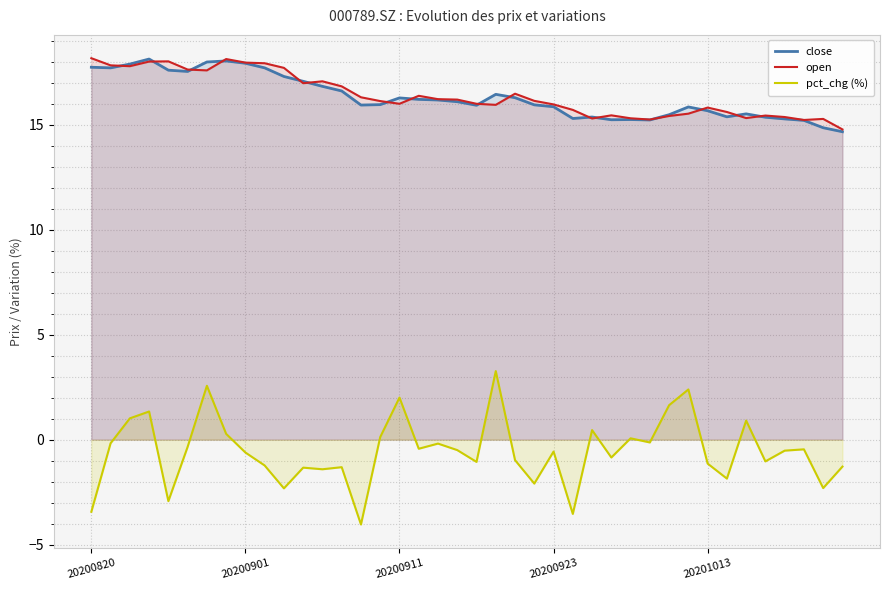

What position from the right is 10?

30